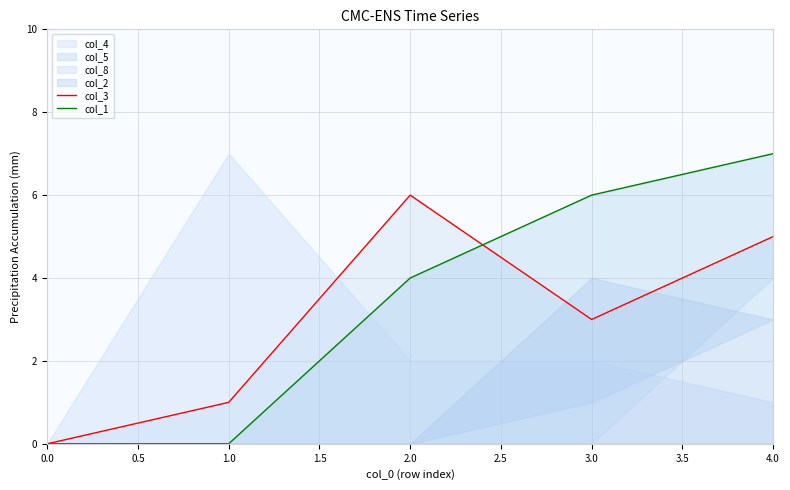

Is it true that col_1 equals 2 at 3.0?

False